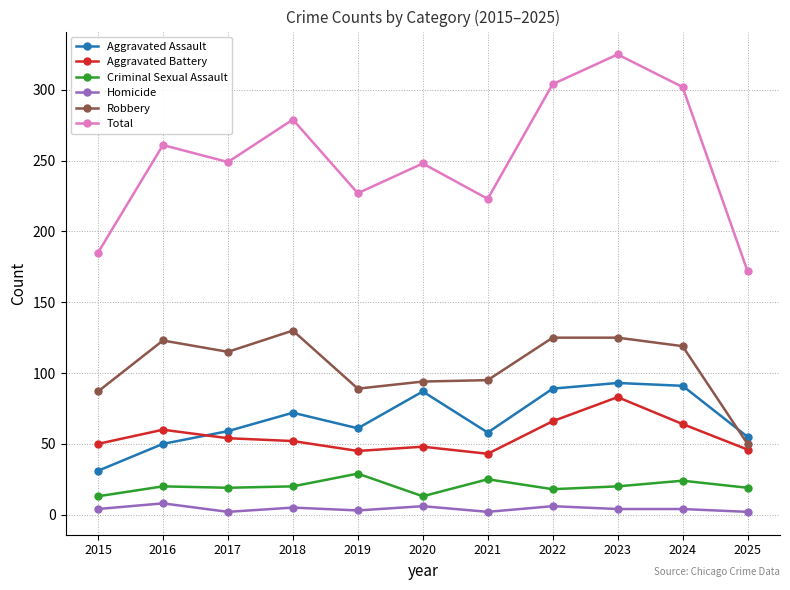

Where is the first local maximum for Robbery?

2016